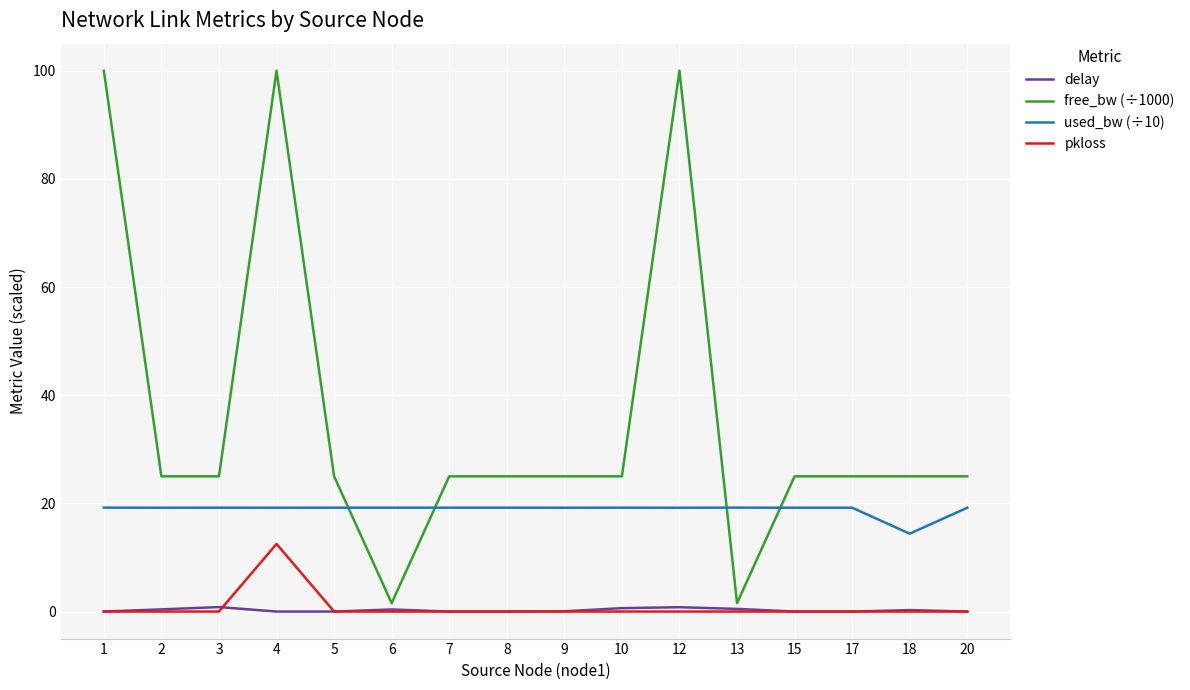

True or false: used_bw (÷10) and pkloss cross at least once.

False